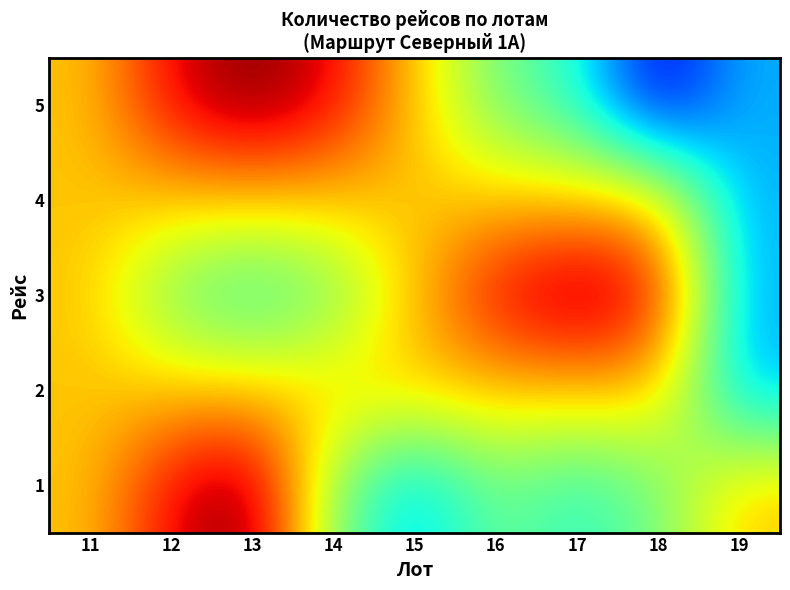

Reading right to left, list all the values displayed in this chart.

1: 19=0.7	18=0.5	17=0.4	16=0.5	15=0.3	14=0.5	13=1.0	12=0.9	11=0.7
2: 19=0.3	18=0.7	17=0.7	16=0.7	15=0.7	14=0.7	13=0.7	12=0.7	11=0.7
3: 19=0.3	18=0.9	17=1.0	16=0.9	15=0.7	14=0.5	13=0.4	12=0.5	11=0.7
4: 19=0.3	18=0.7	17=0.7	16=0.7	15=0.7	14=0.7	13=0.7	12=0.7	11=0.7
5: 19=0.3	18=0.1	17=0.4	16=0.5	15=0.7	14=0.9	13=1.0	12=0.9	11=0.7